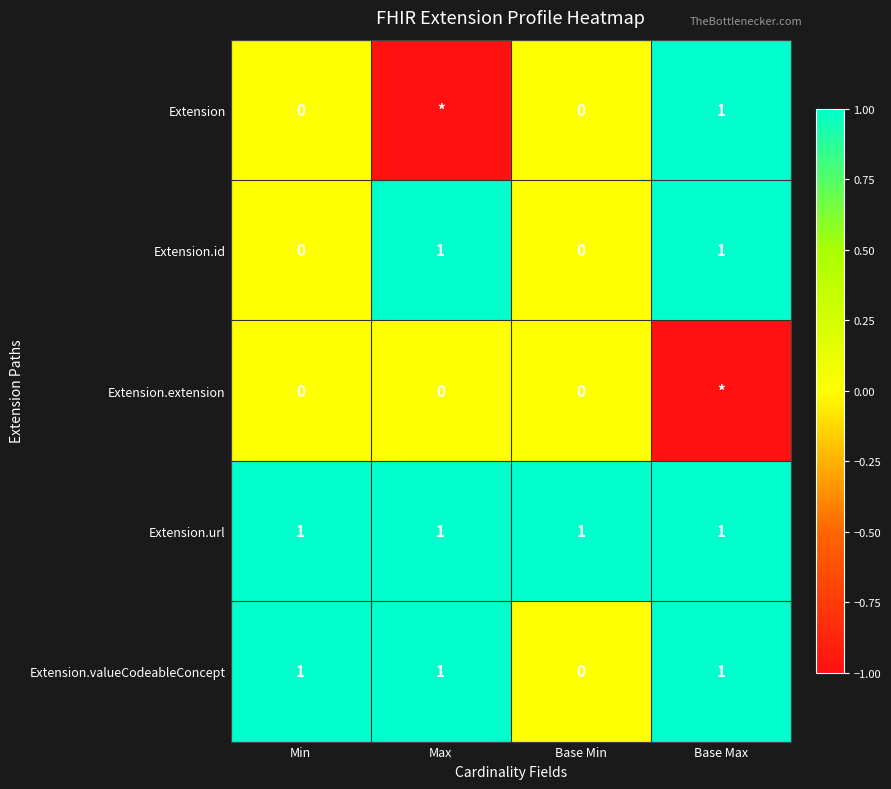

What is the minimum value shown in the chart?

-1